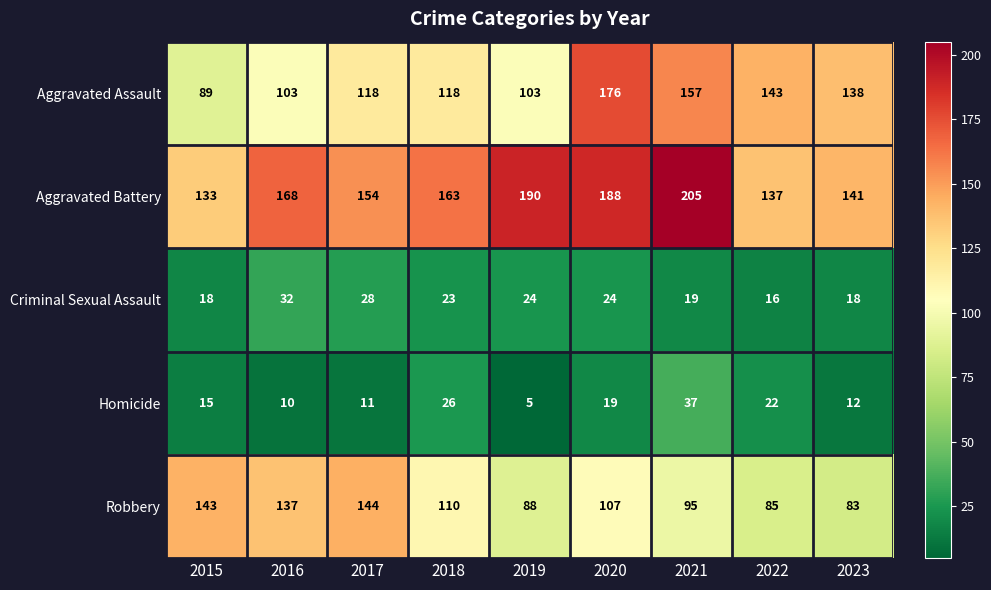

True or false: Robbery has a value of 110 at 2018.

True